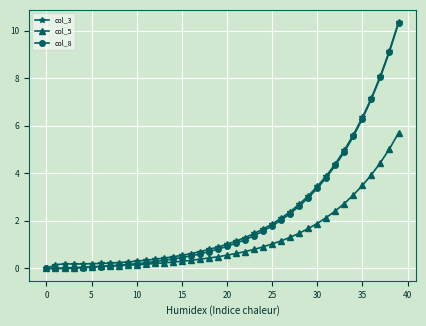

What is the value of the col_5 point at the 20th from the left?

0.5